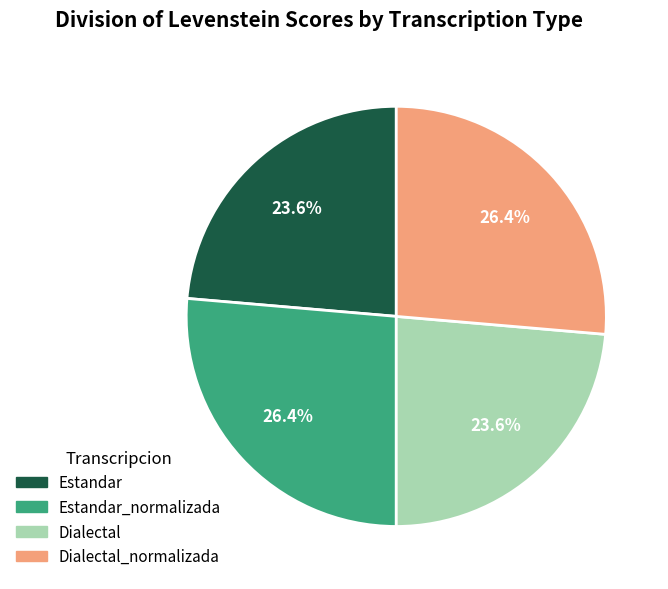

To the nearest percent, what percentage of the pie is Estandar_normalizada?

26%